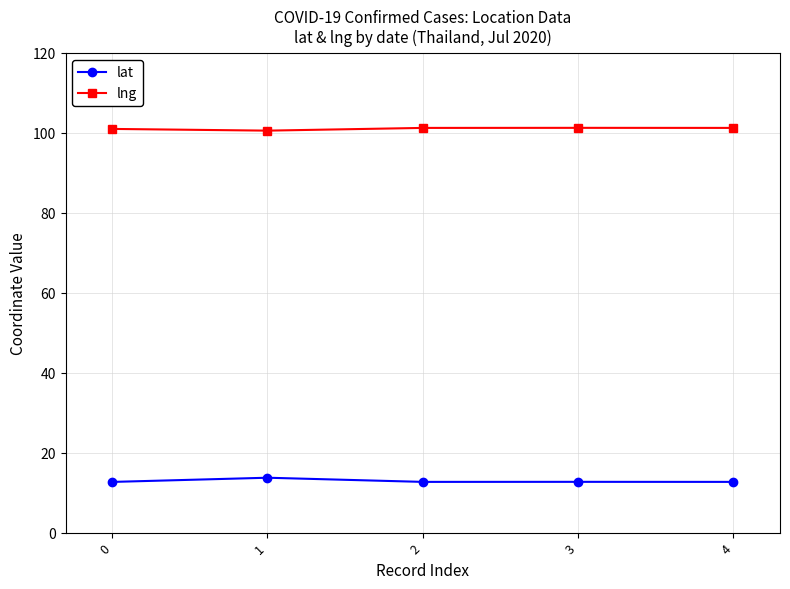

What are all the series names shown in the legend?

lat, lng